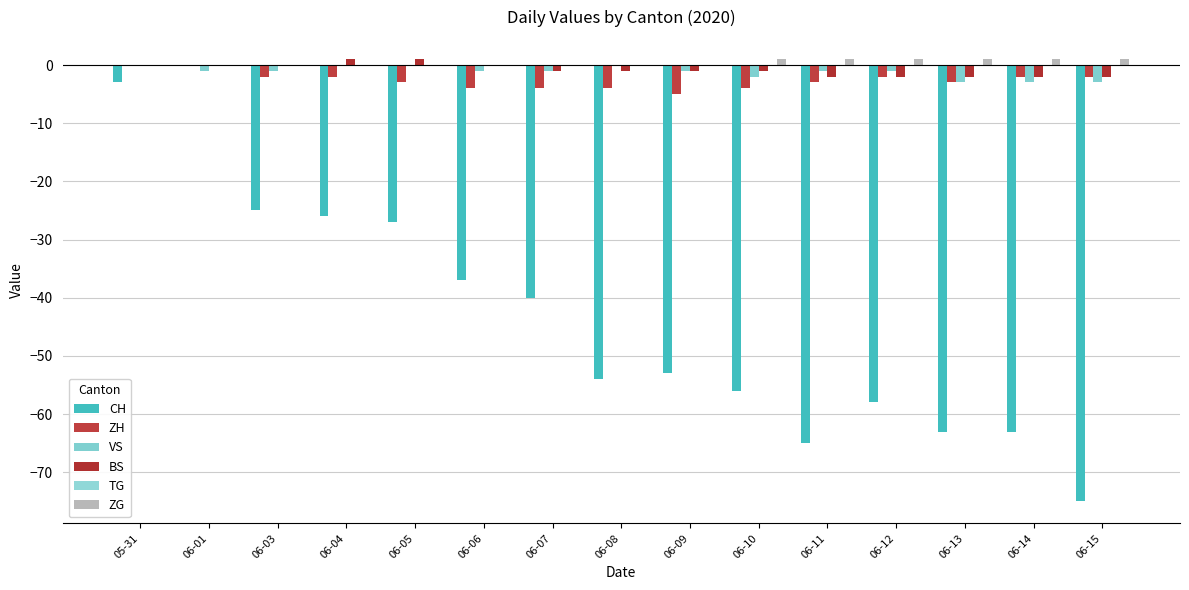

How many groups of bars are there?

15